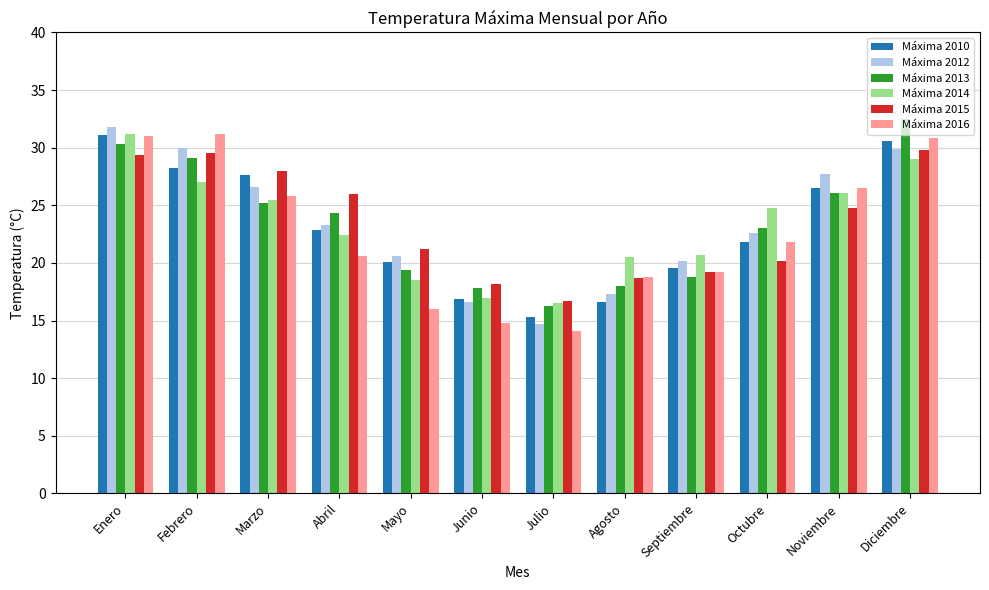

What is the value of the Máxima 2014 bar at the 10th from the left?

24.8